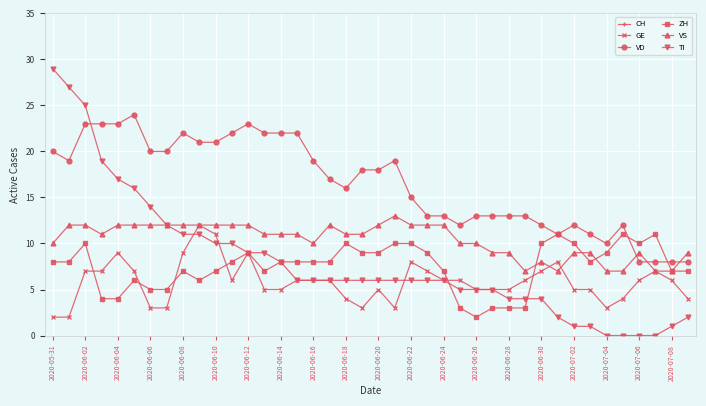

What is the sum of the ZH values at 37 and 25?

14